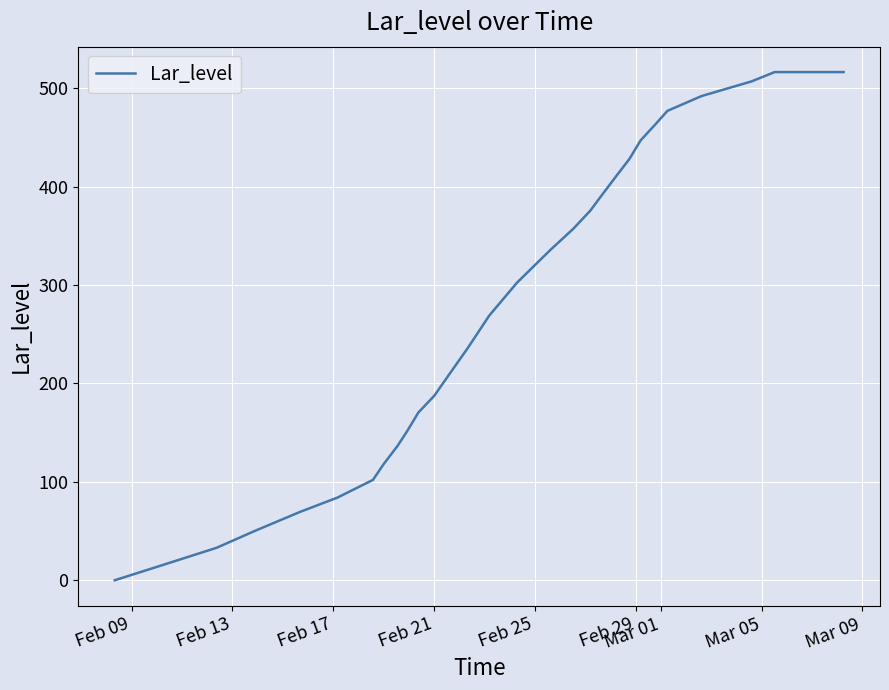

Reading left to right, what are all the values shown in this chart?

0.0	14.5	33.0	50.0	69.5	84.0	102.0	118.0	136.5	152.0	170.5	187.5	206.5	235.5	269.0	302.5	336.0	357.0	375.5	392.0	410.5	428.0	447.0	462.0	477.0	492.0	507.0	516.4	516.4